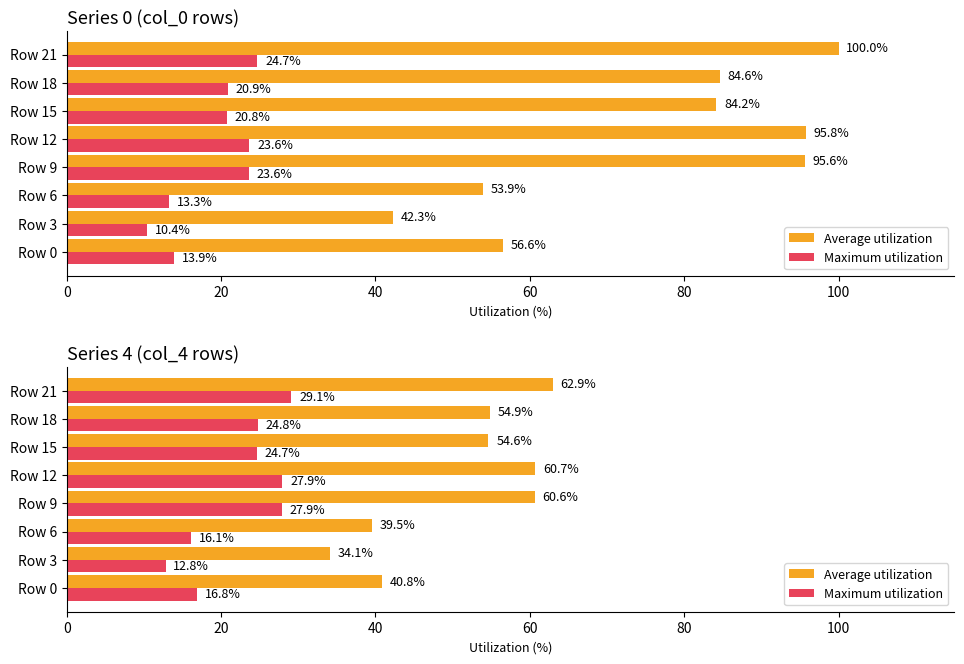

Which series has the largest total across all categories?

Average utilization